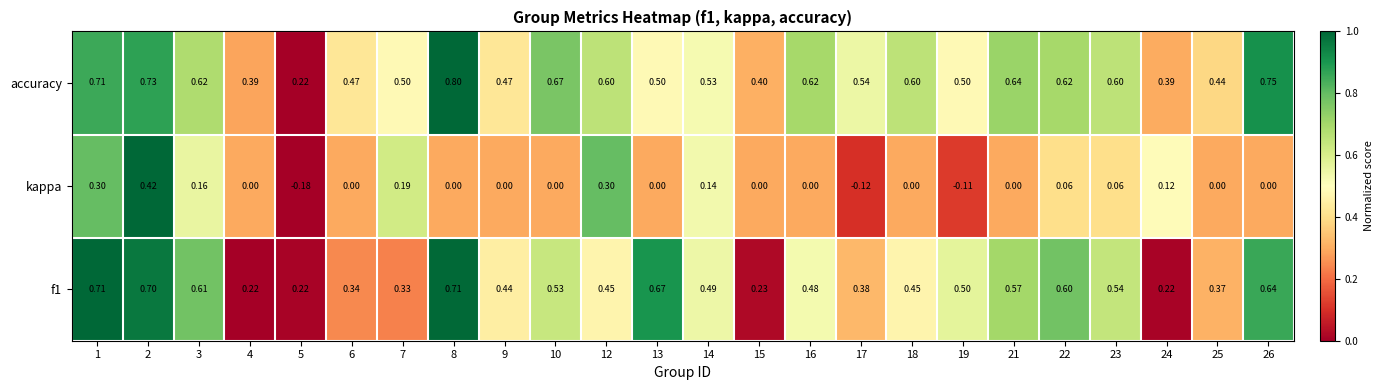

Is the value of f1 at 15 greater than the value of kappa at 15?

Yes